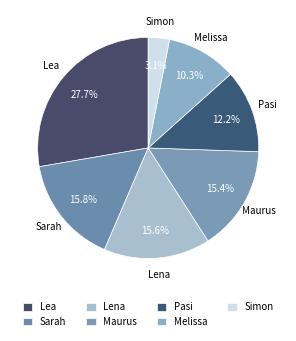

The Sarah slice represents 16% of the pie. True or false?

True